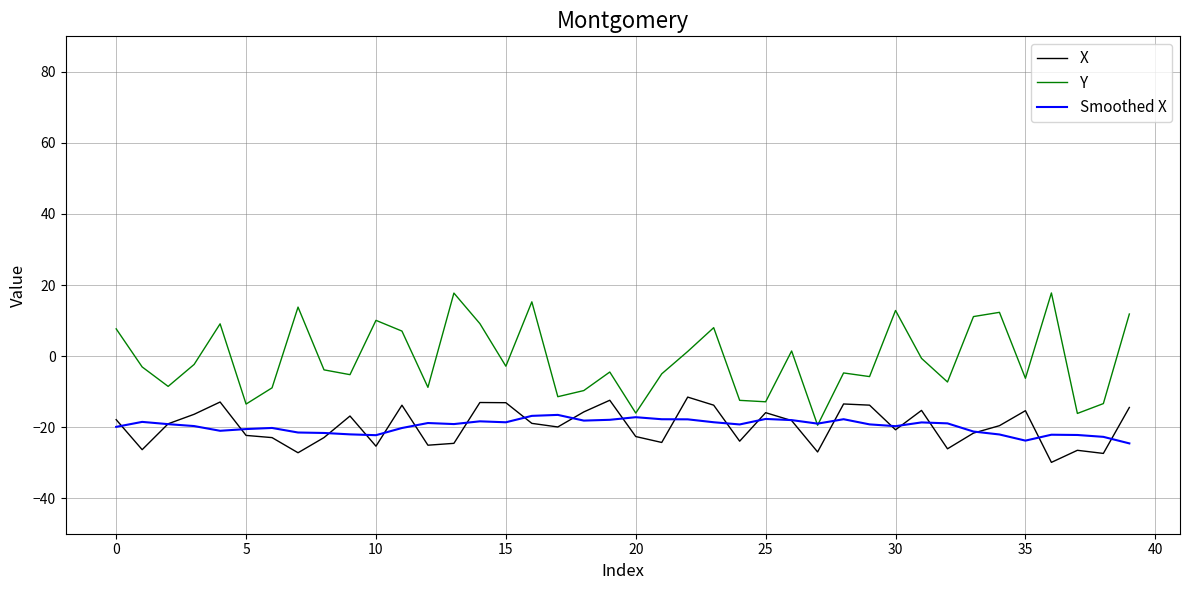

How many distinct data groups are displayed?

3